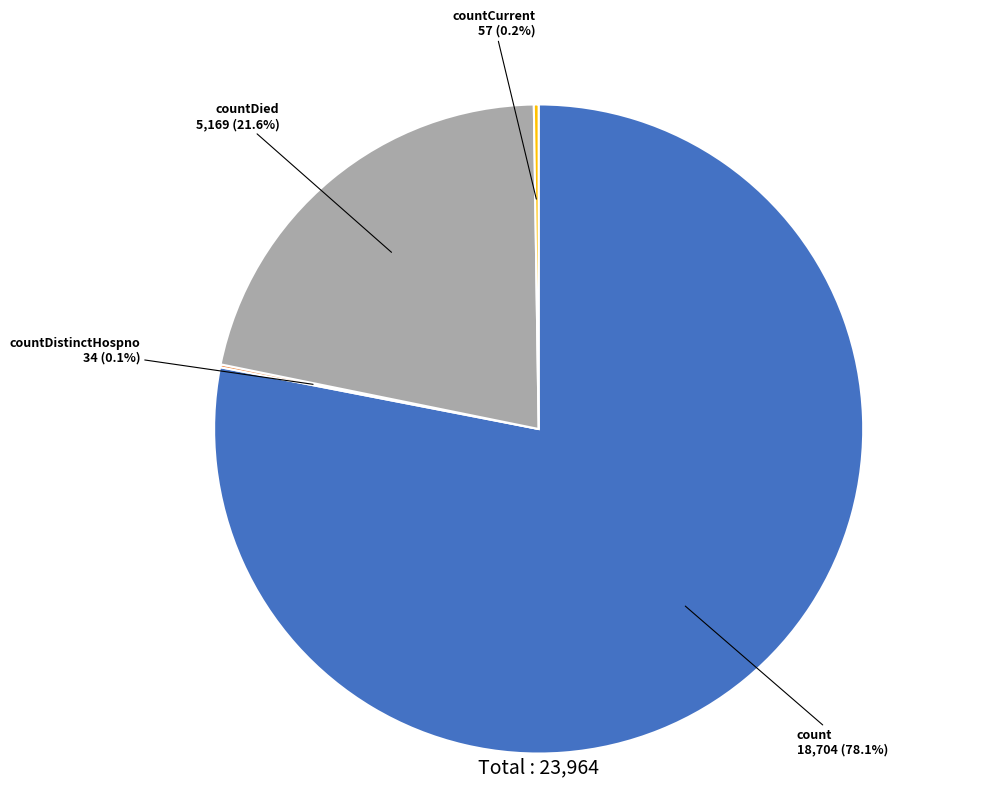

To the nearest percent, what portion does countDied represent?

22%